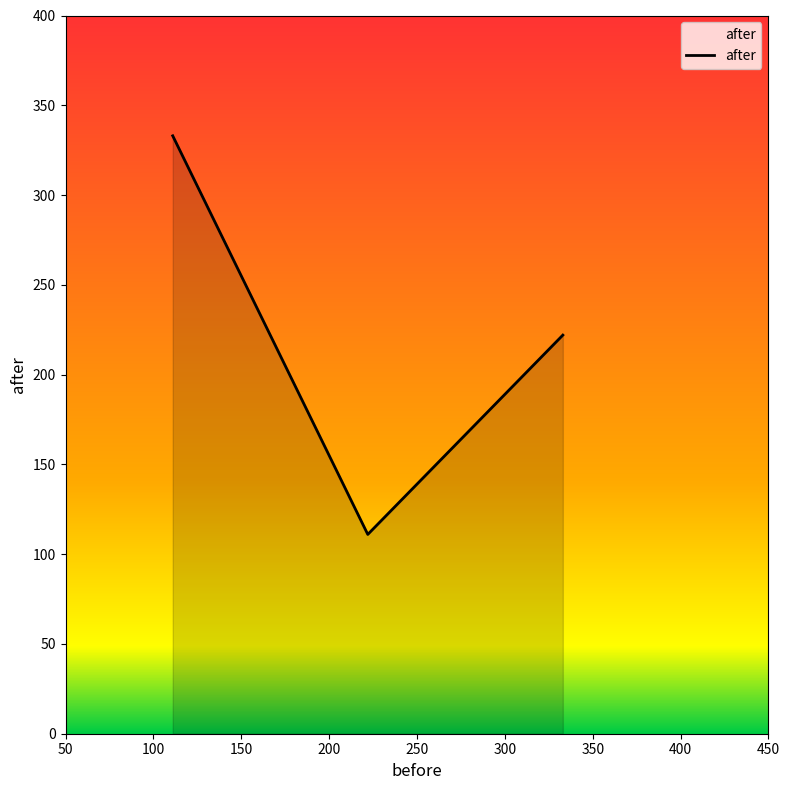

What is the average value?

222